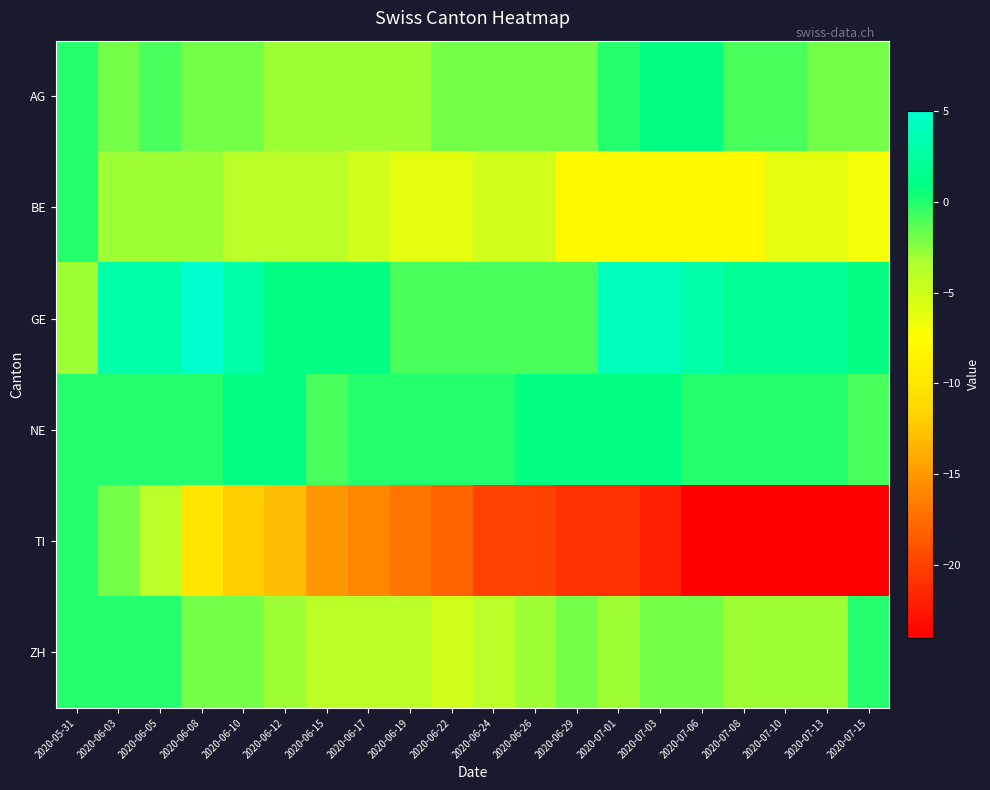

Which category has the lowest value across all series?

2020-07-06